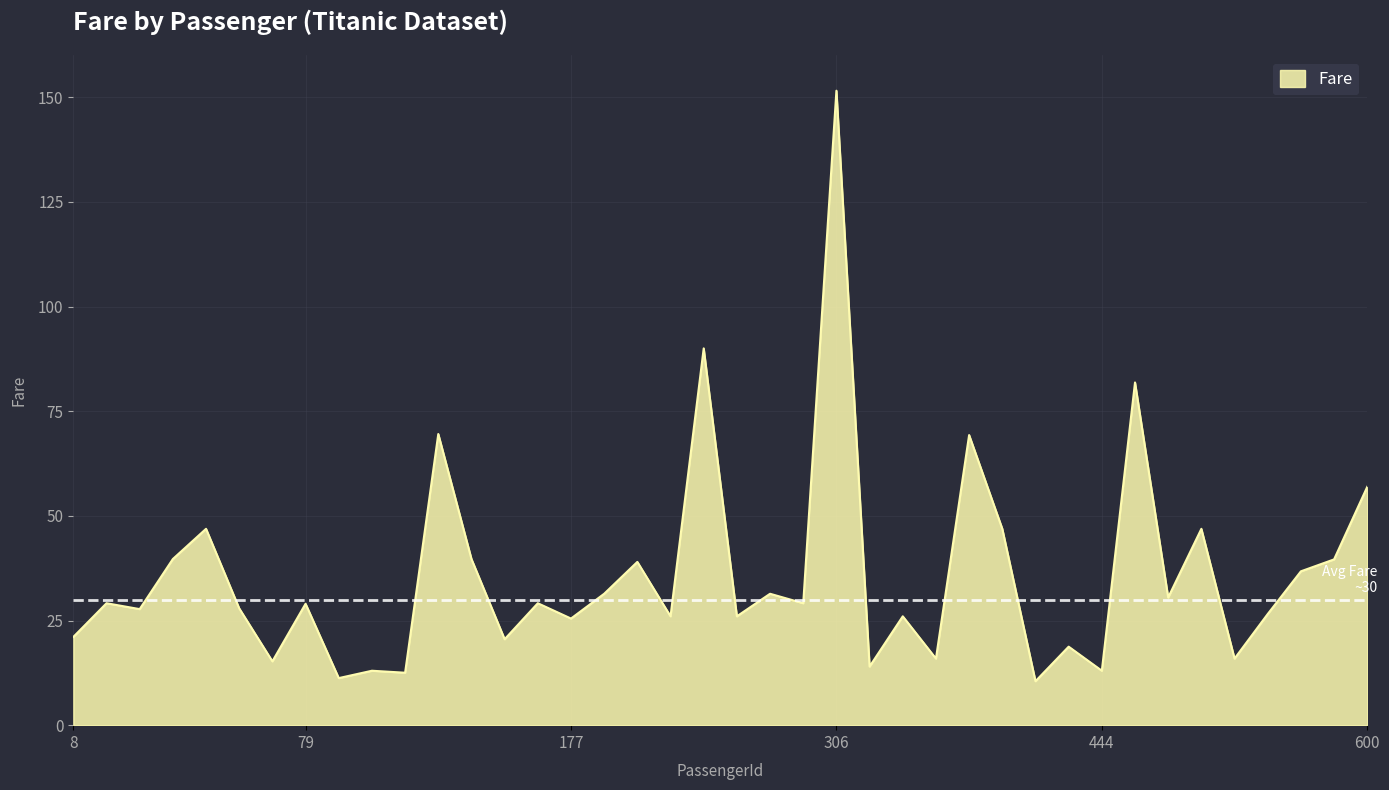

What is the greatest value displayed?

151.6